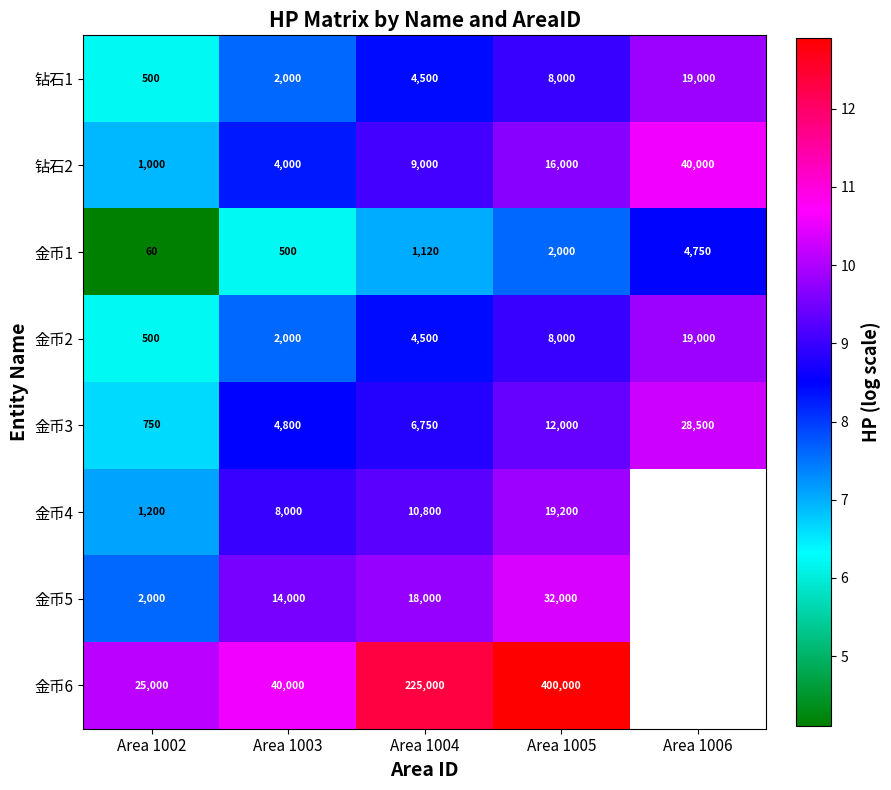

Is the value of 金币4 at Area 1003 greater than the value of 金币6 at Area 1005?

No